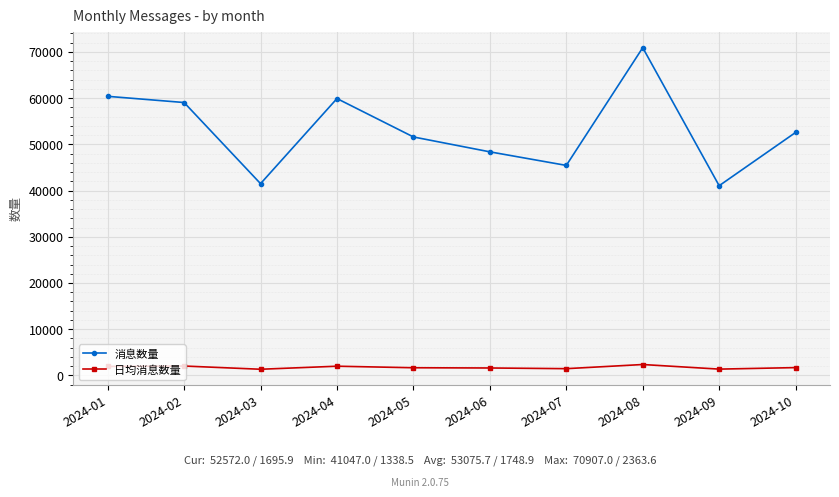

What is the average value of the 消息数量 series?

53075.7